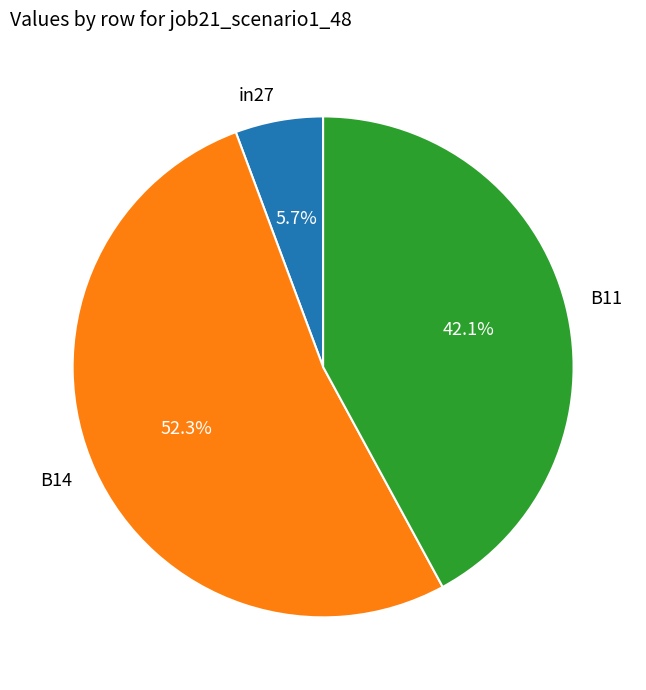

Rank the categories by value from lowest to highest.

in27, B11, B14